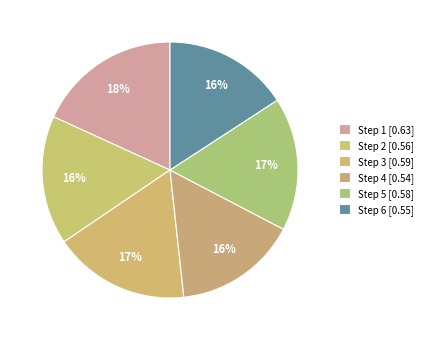

How many segments does this pie chart have?

6